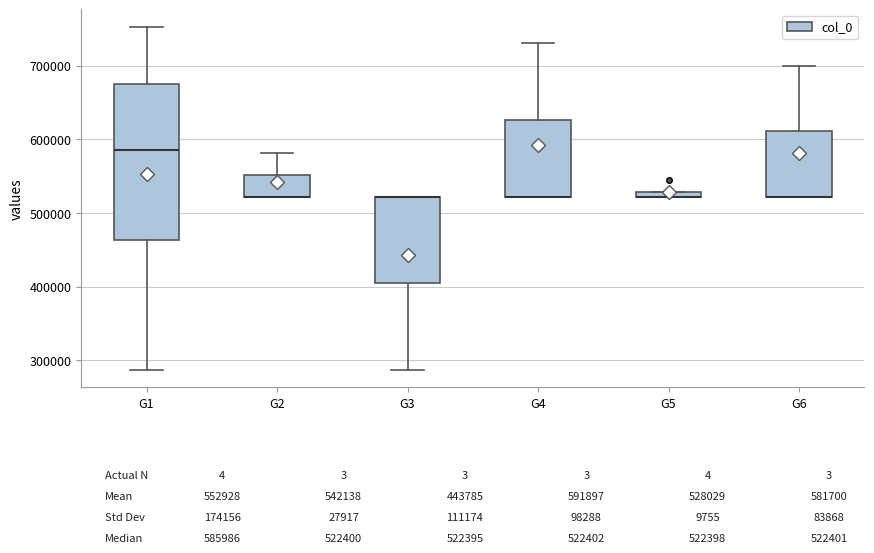

Comparing the boxes themselves (not the whiskers), which one is the tallest?

G1